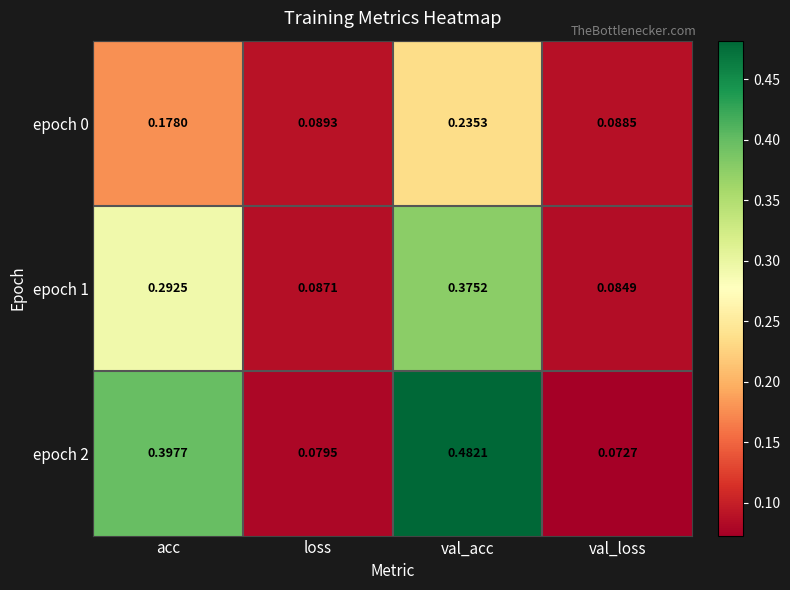

Which series has the largest total across all categories?

epoch 2